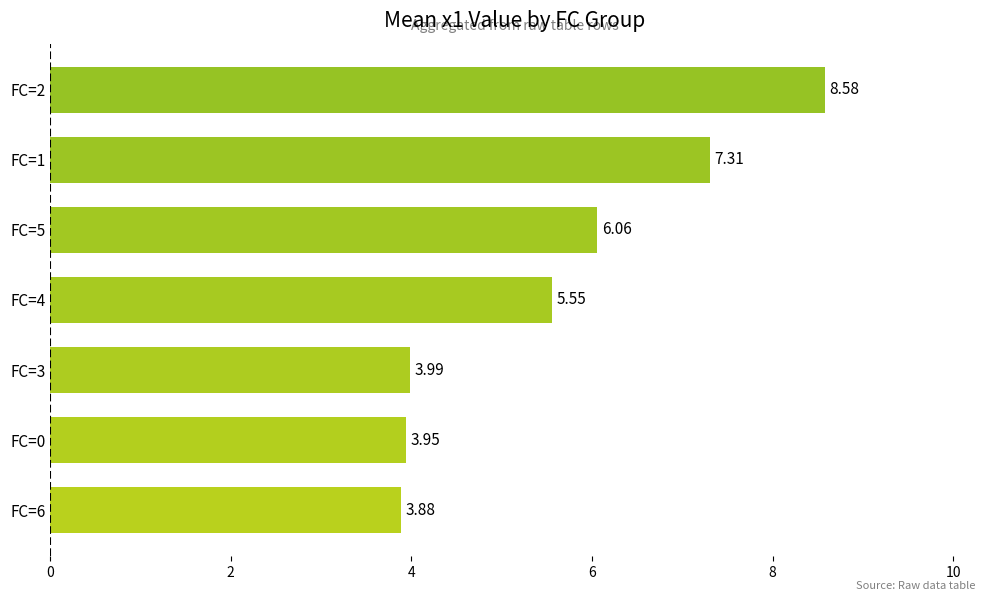

What is the greatest value displayed?

8.6